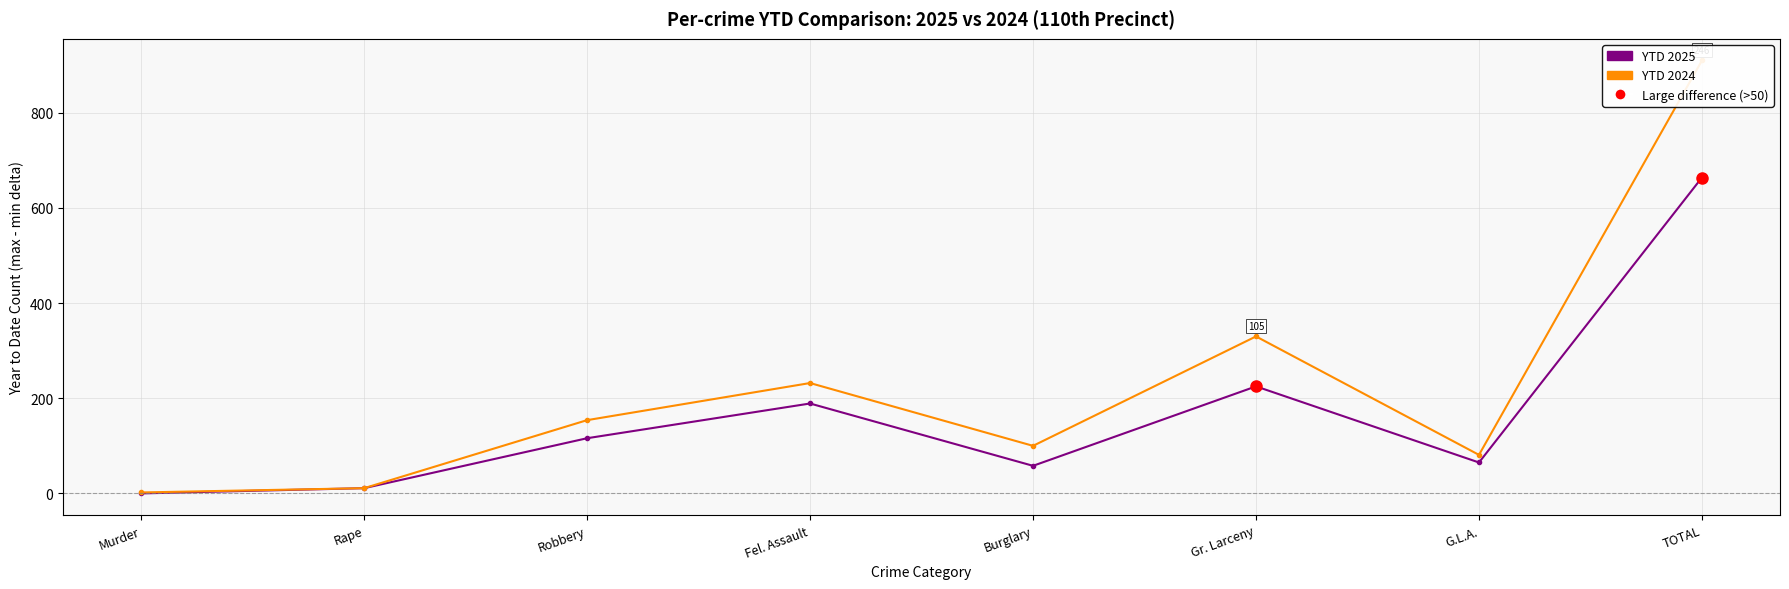

At which label does YTD 2025 first exceed 116?

Fel. Assault